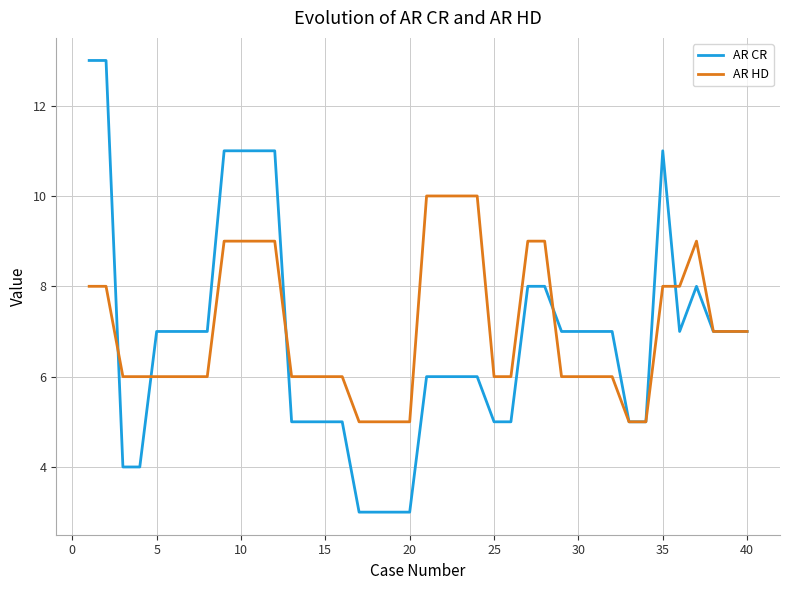

How many lines are shown in the chart?

2